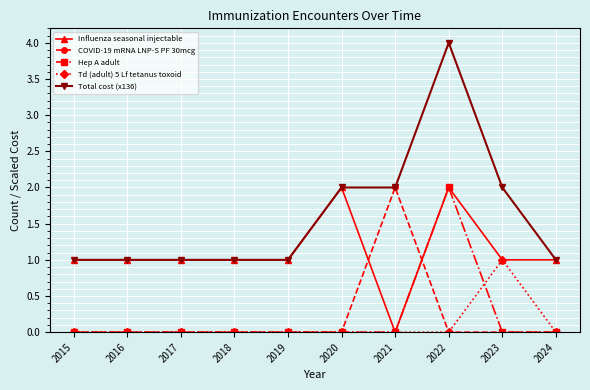

Does the chart have visible grid lines?

Yes